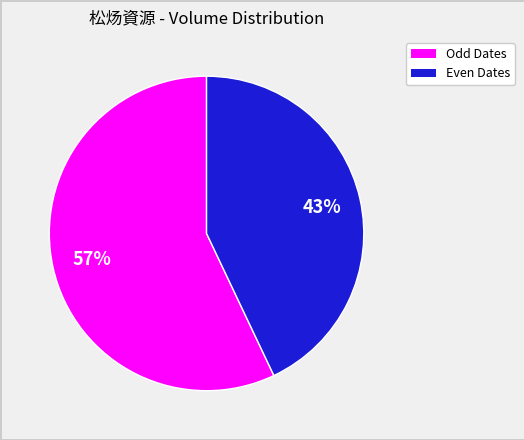

To the nearest percent, what is the average slice percentage?

50%